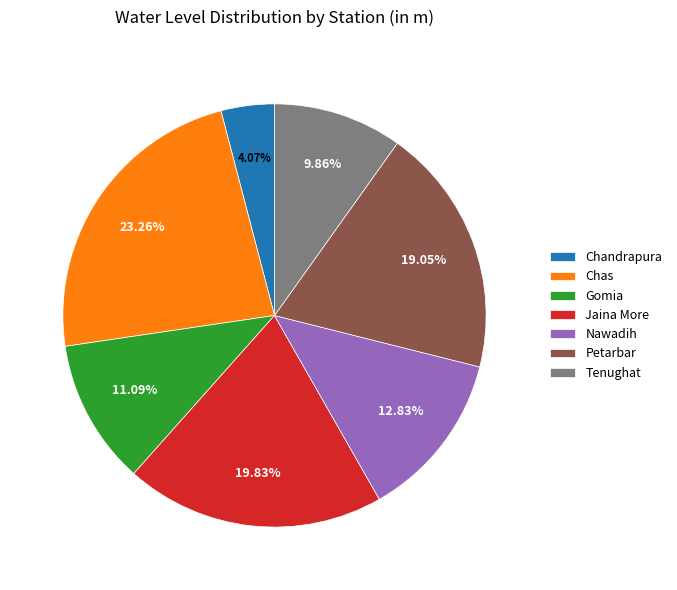

To the nearest percent, what is the average slice percentage?

14%